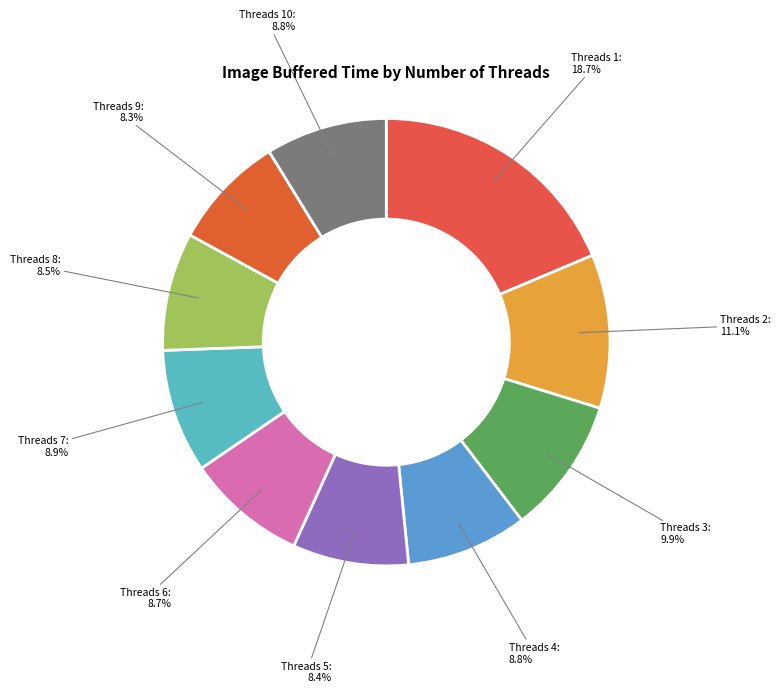

How many segments does this pie chart have?

10